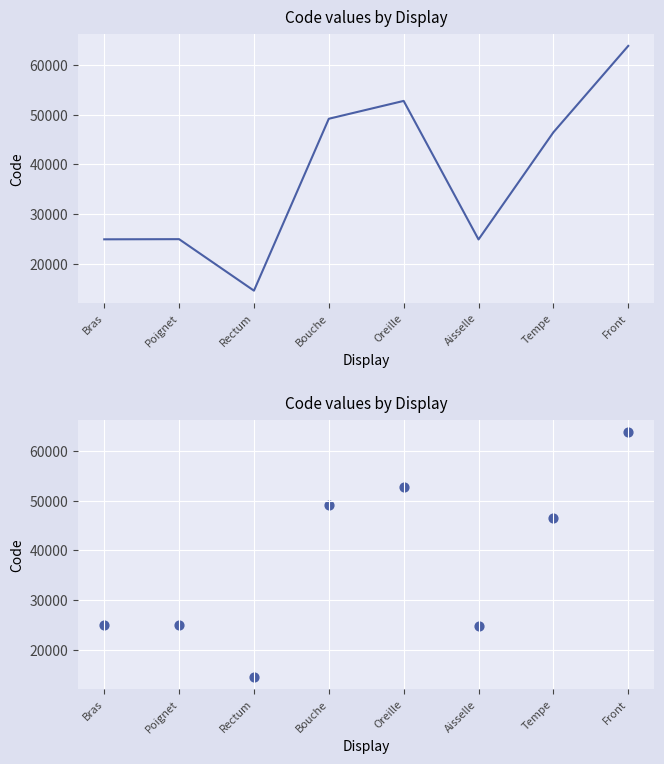

Between Bouche and Bras, which is larger?

Bouche